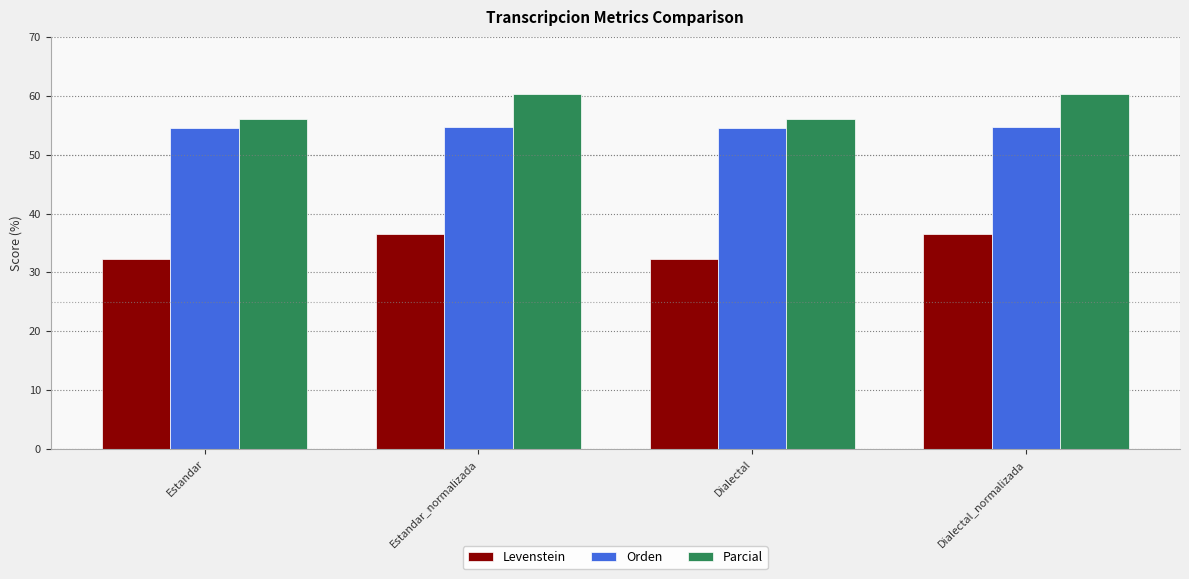

What is the difference between the Levenstein values at Dialectal and Dialectal_normalizada?

4.3